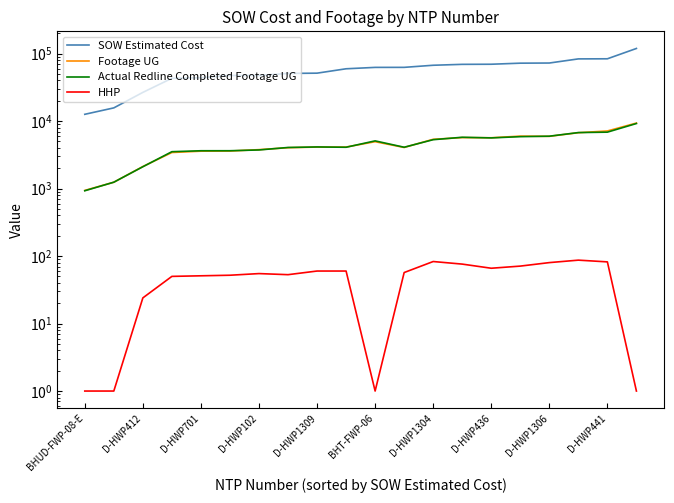

What is the highest value of the SOW Estimated Cost series?

119135.3